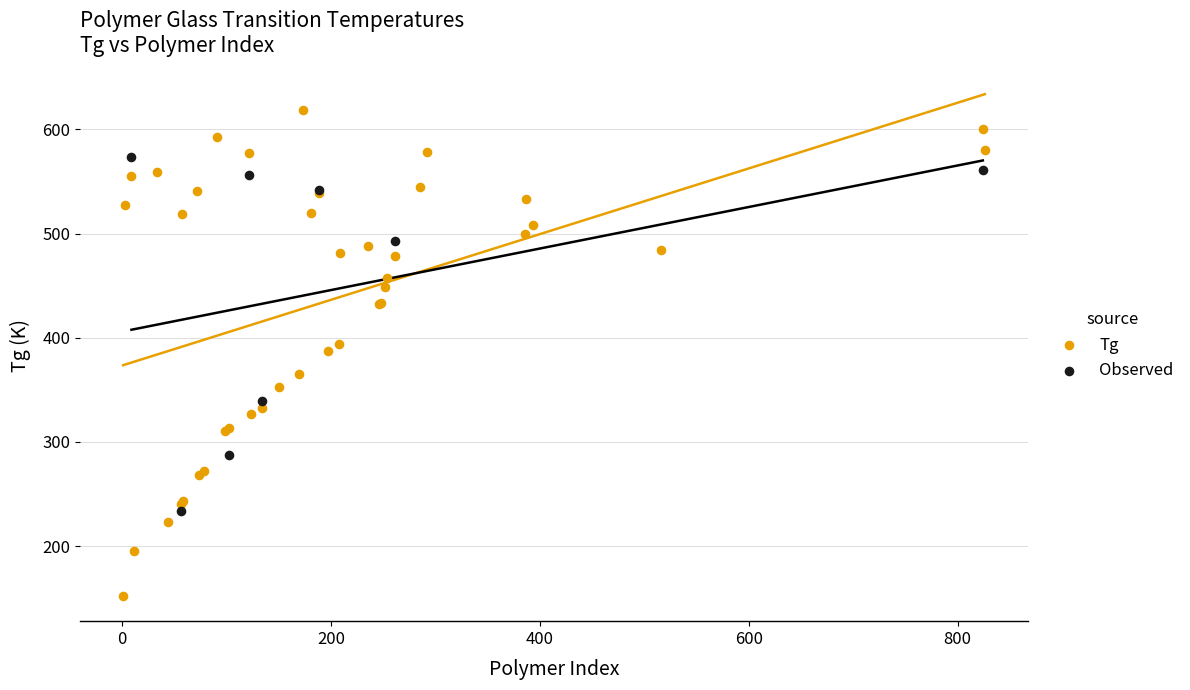

Which series contains the lowest Y value?

Tg